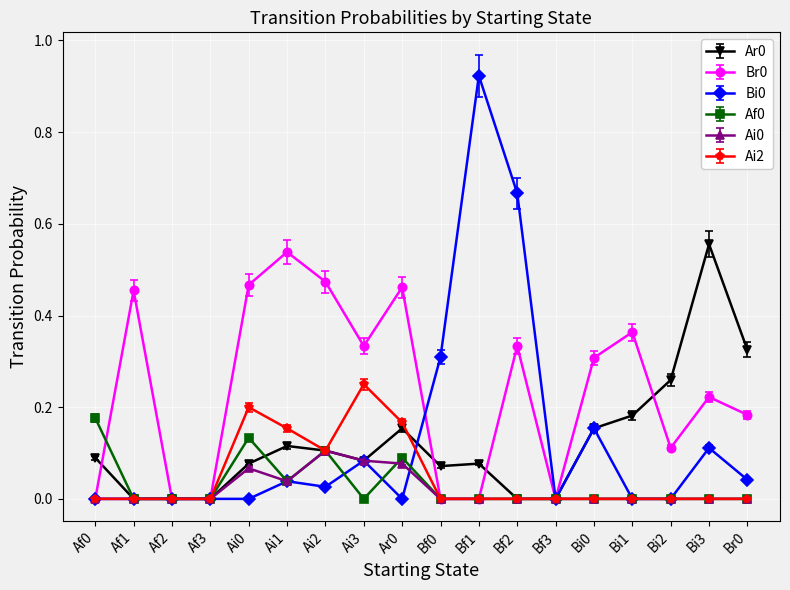

What is the label of the 12th point from the right?

Ai2